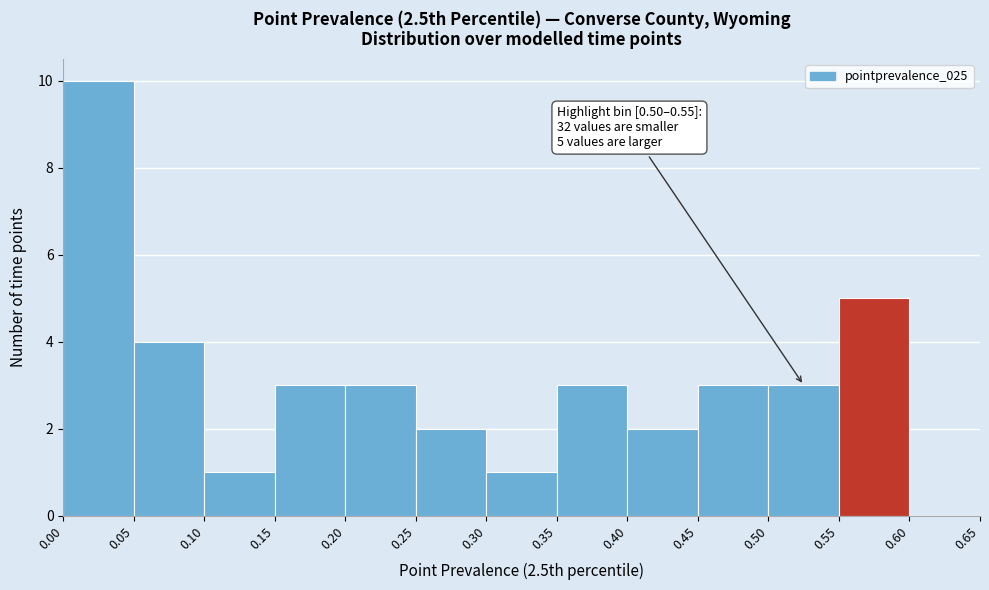

Which range on the x-axis has the tallest bar?

0.00 to 0.05